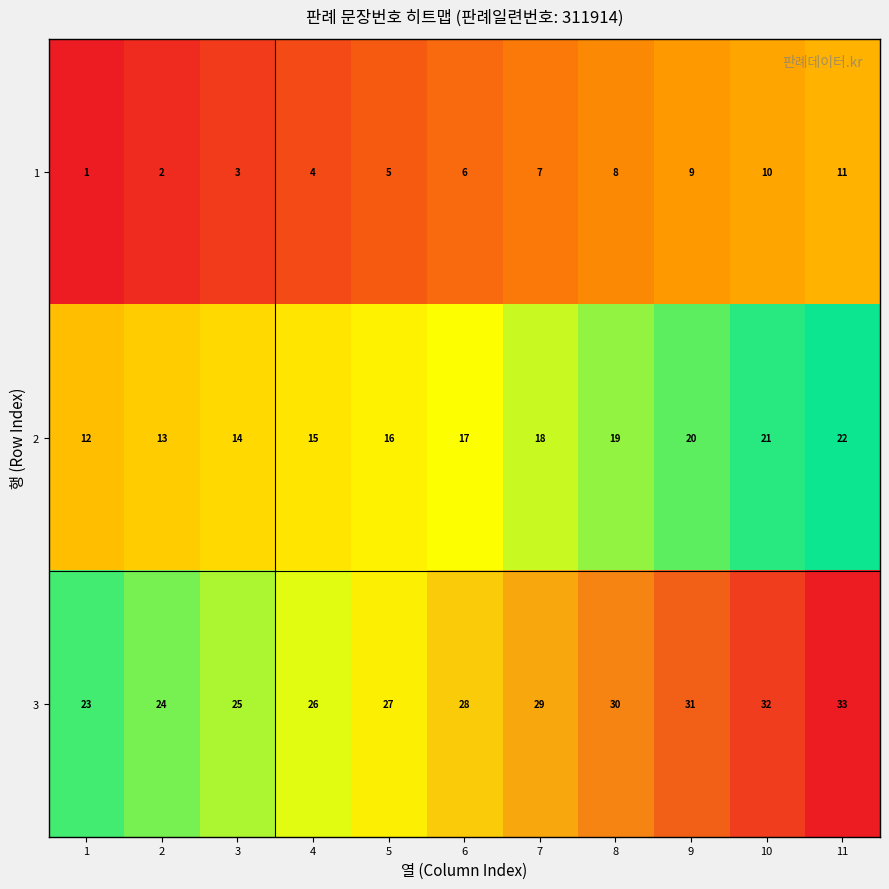

What is the greatest value displayed?

33